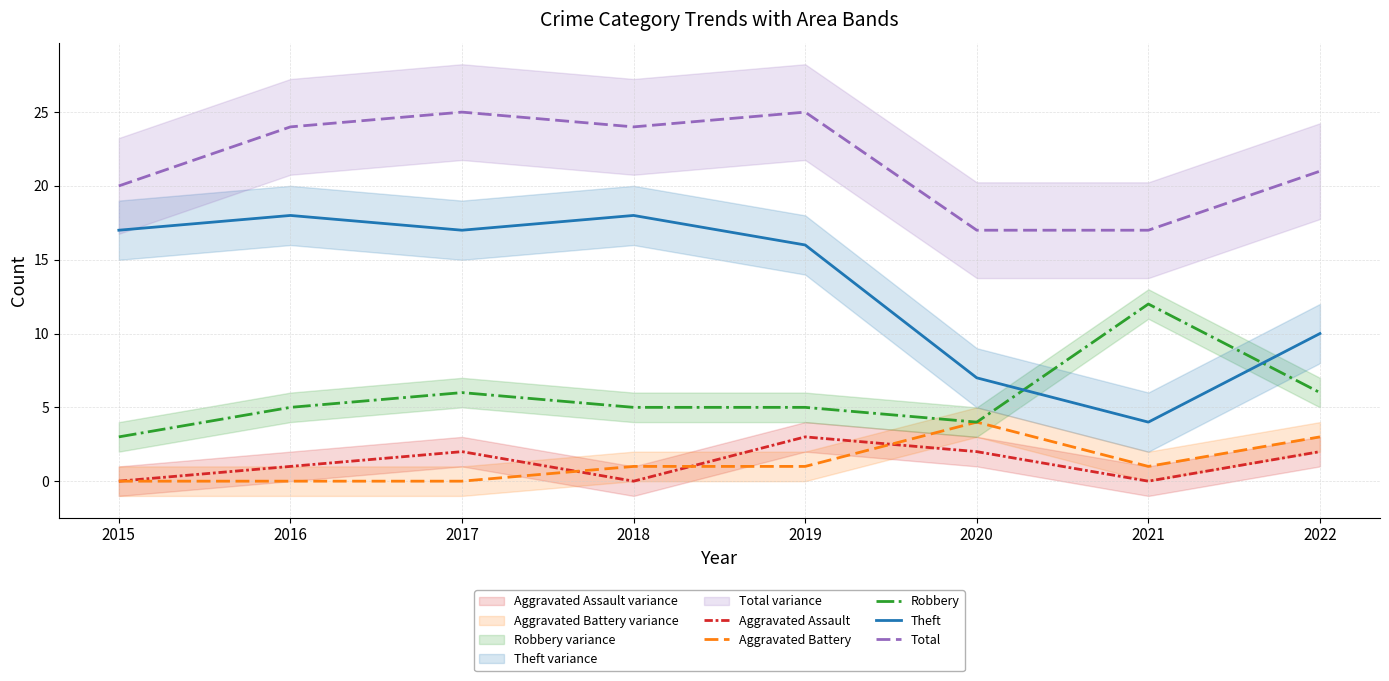

Reading left to right, list all the values displayed in this chart.

Aggravated Assault: 2015=0	2016=1	2017=2	2018=0	2019=3	2020=2	2021=0	2022=2
Aggravated Battery: 2015=0	2016=0	2017=0	2018=1	2019=1	2020=4	2021=1	2022=3
Robbery: 2015=3	2016=5	2017=6	2018=5	2019=5	2020=4	2021=12	2022=6
Theft: 2015=17	2016=18	2017=17	2018=18	2019=16	2020=7	2021=4	2022=10
Total: 2015=20	2016=24	2017=25	2018=24	2019=25	2020=17	2021=17	2022=21